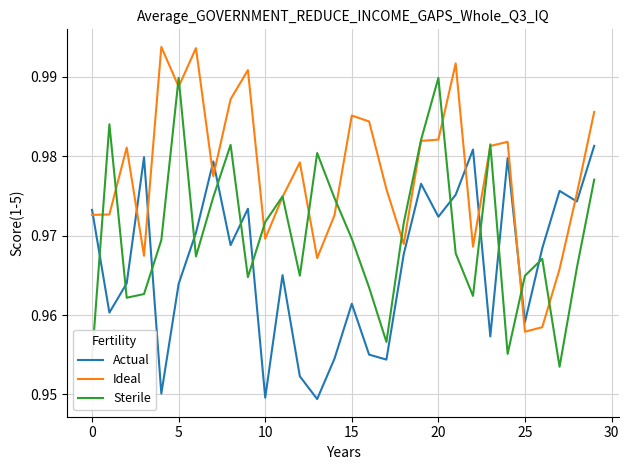

Which series has the largest total across all categories?

Ideal